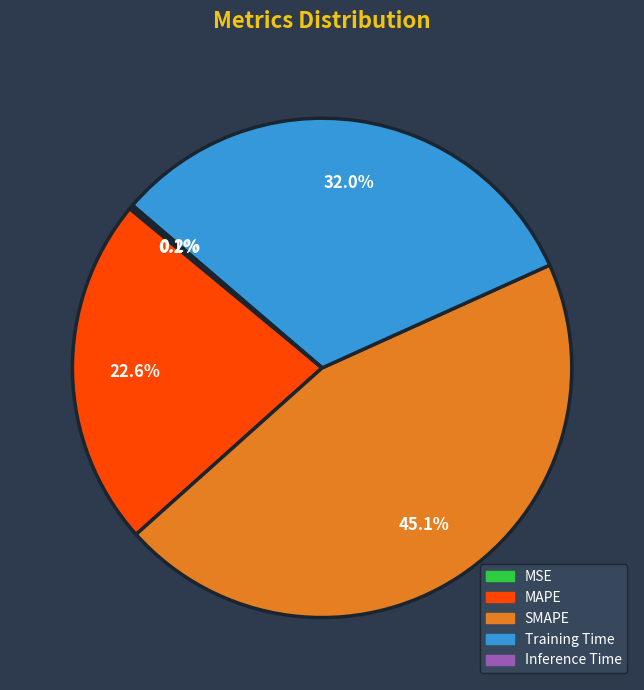

Which slice is the largest?

SMAPE